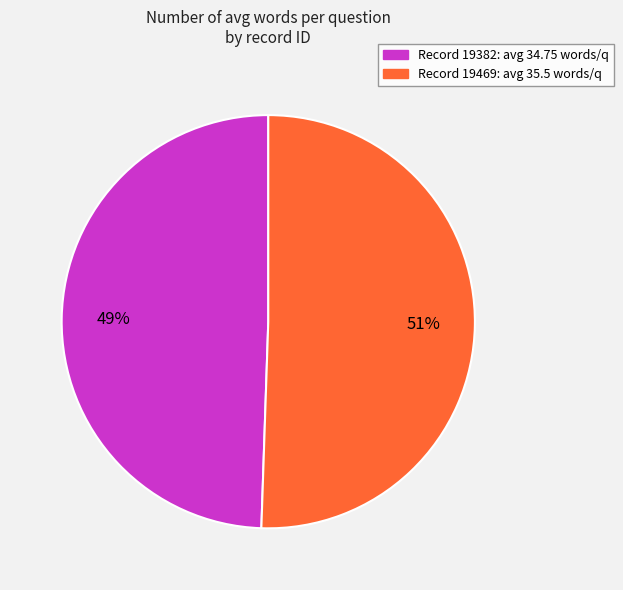

To the nearest percent, what is the average slice percentage?

50%